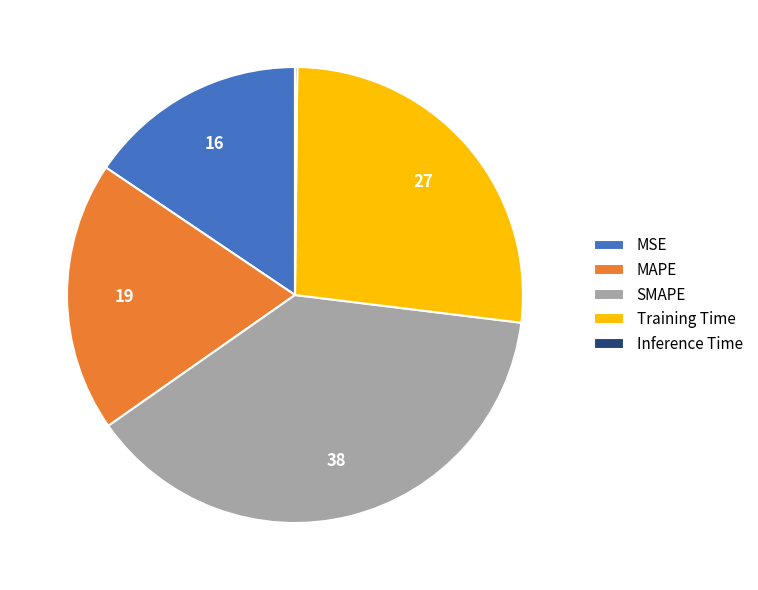

Is it true that MSE is 16% of the pie?

True